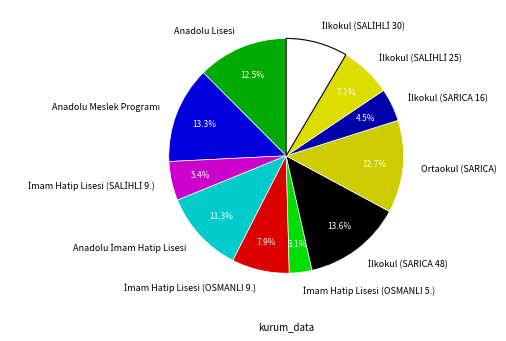

Is there any slice that represents more than half of the pie?

No